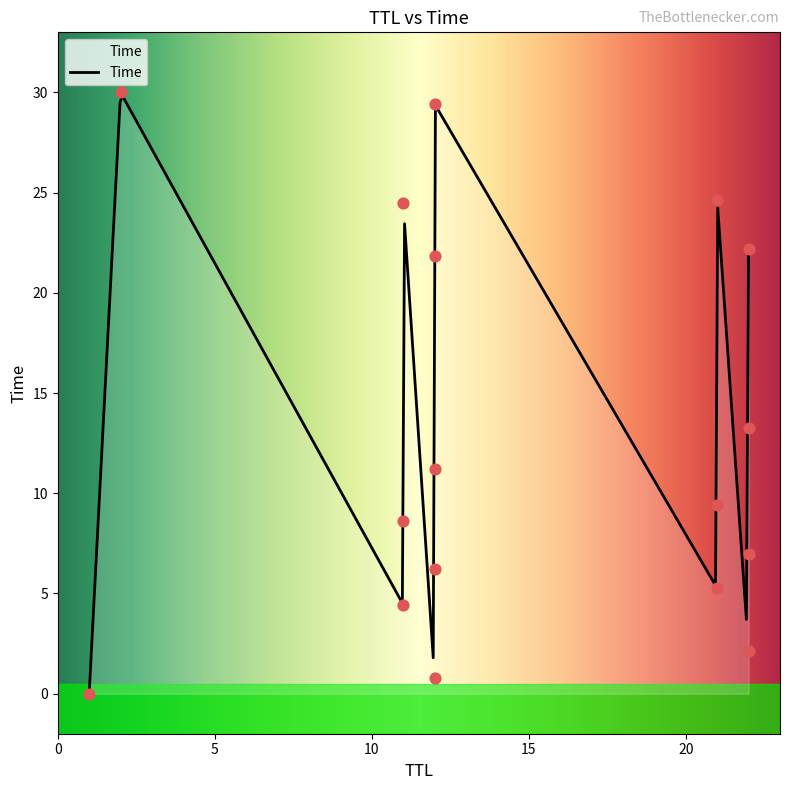

What is the change in value from 1 to 11?

+4.4